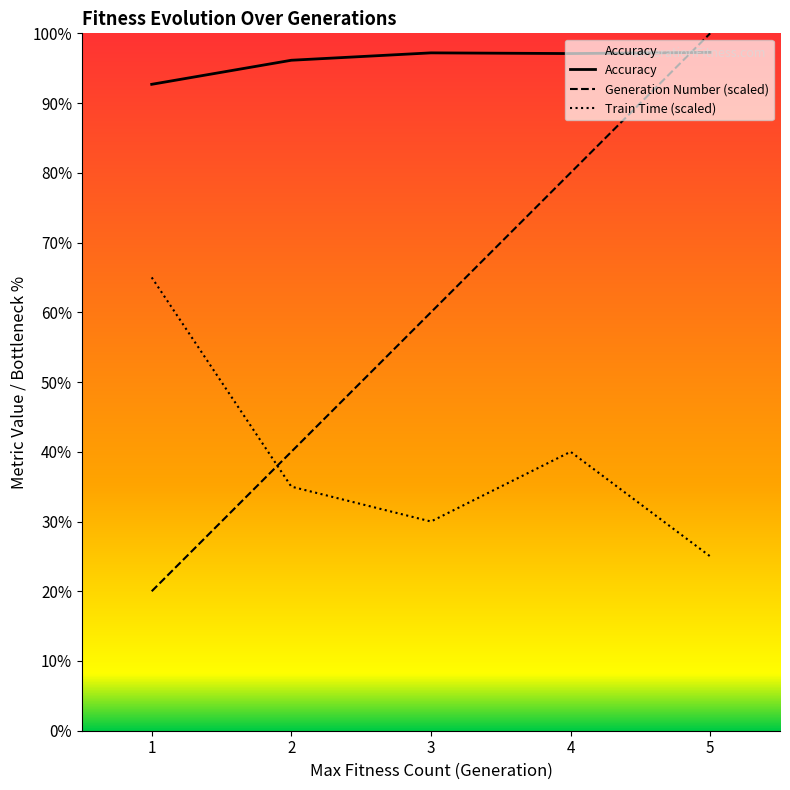

What are all the series names shown in the legend?

Generation Number, Train Time, Accuracy